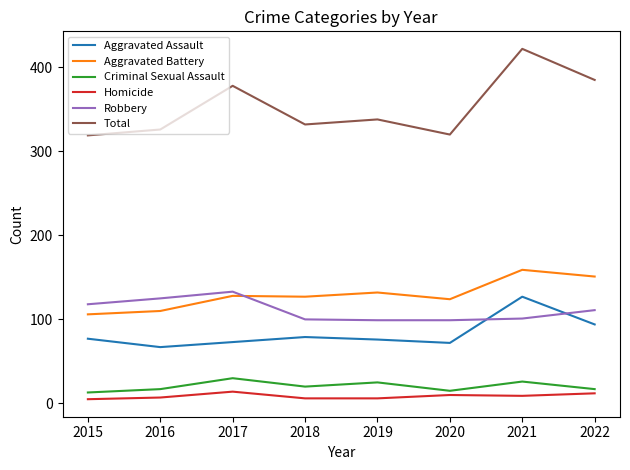

What is the difference between the Aggravated Battery values at 2022 and 2020?

27